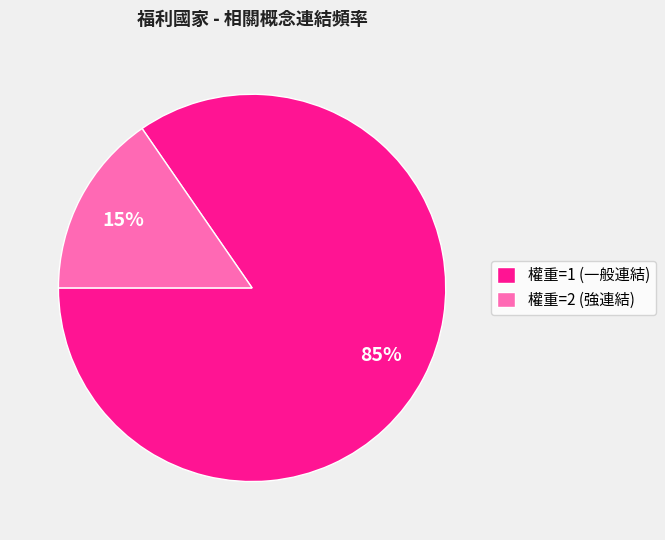

To the nearest percent, what portion does 權重=1 (一般連結) represent?

85%